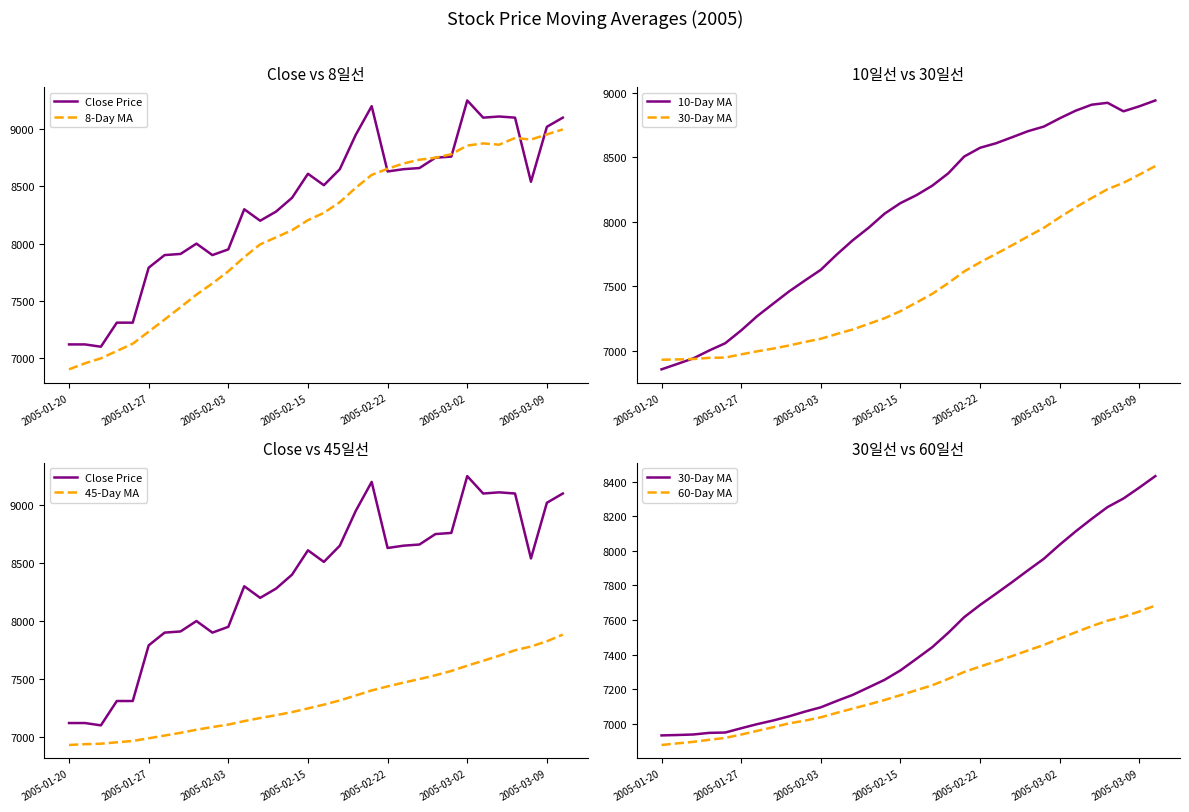

What is the minimum value shown in the chart?

6859.0